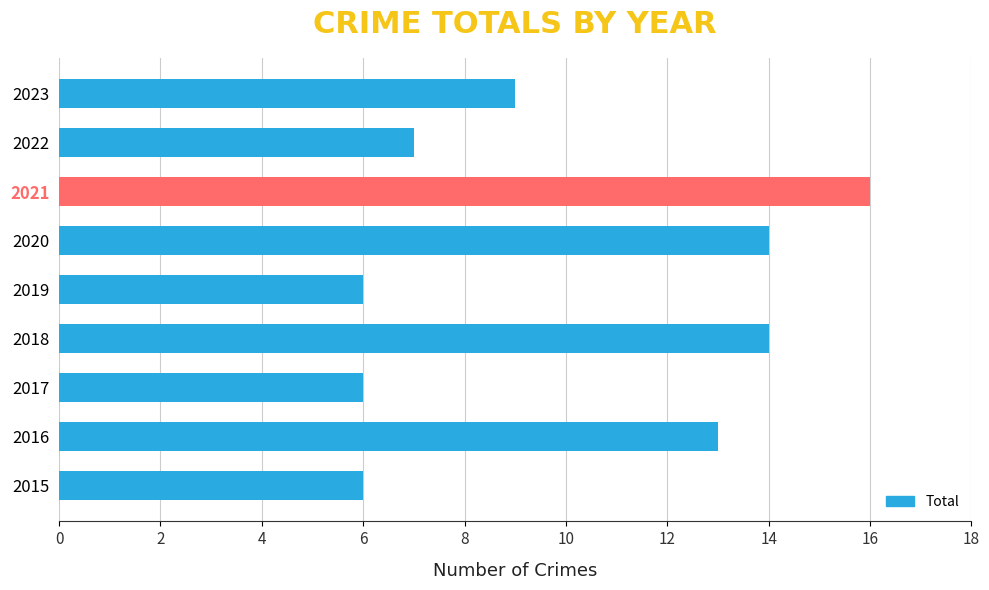

What is the sum of the values at 2017 and 2020?

20